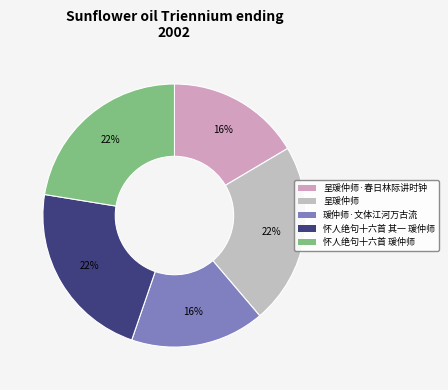

To the nearest percent, what is the difference between the largest and smallest slice percentages?

6%